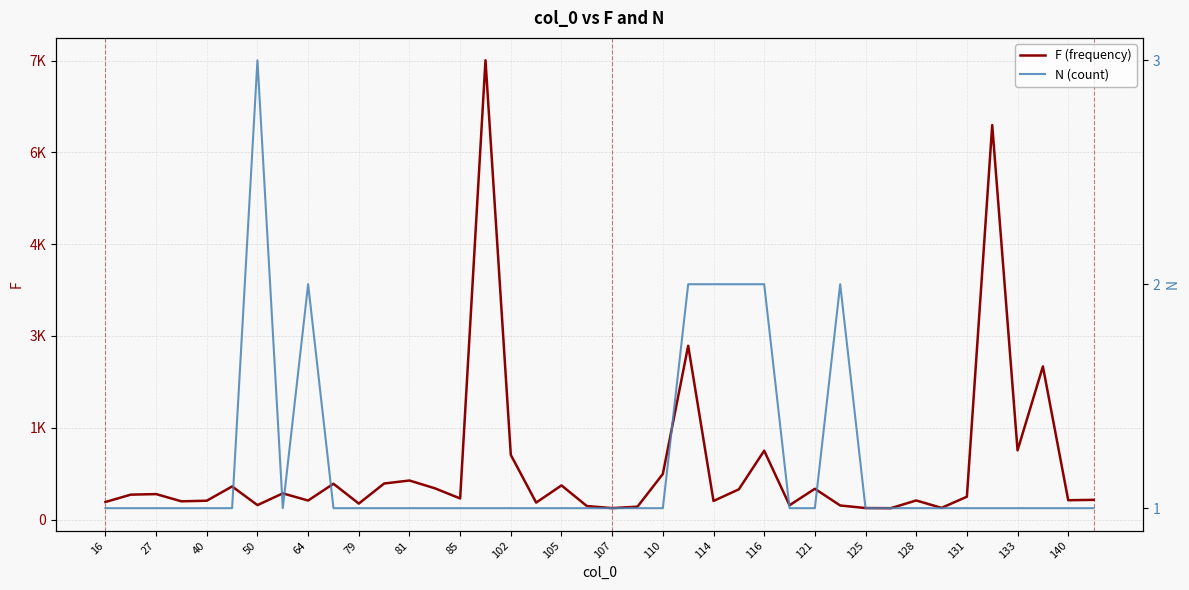

Count the N (count) values in the range 1 to 2.

39